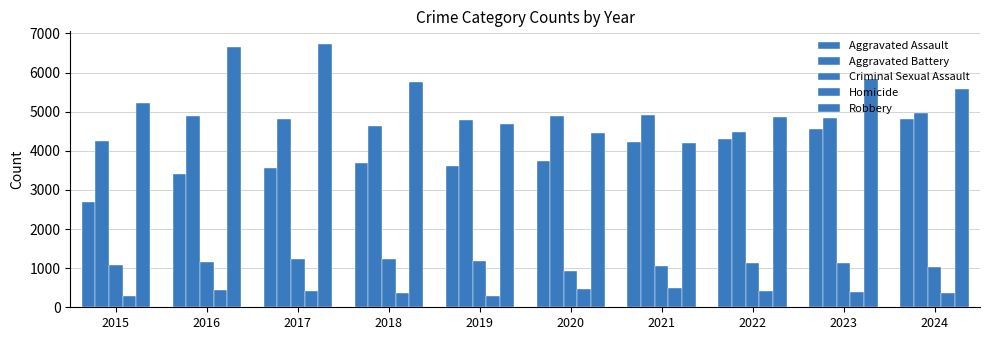

List the series in order of their peak value, highest first.

Robbery, Aggravated Battery, Aggravated Assault, Criminal Sexual Assault, Homicide